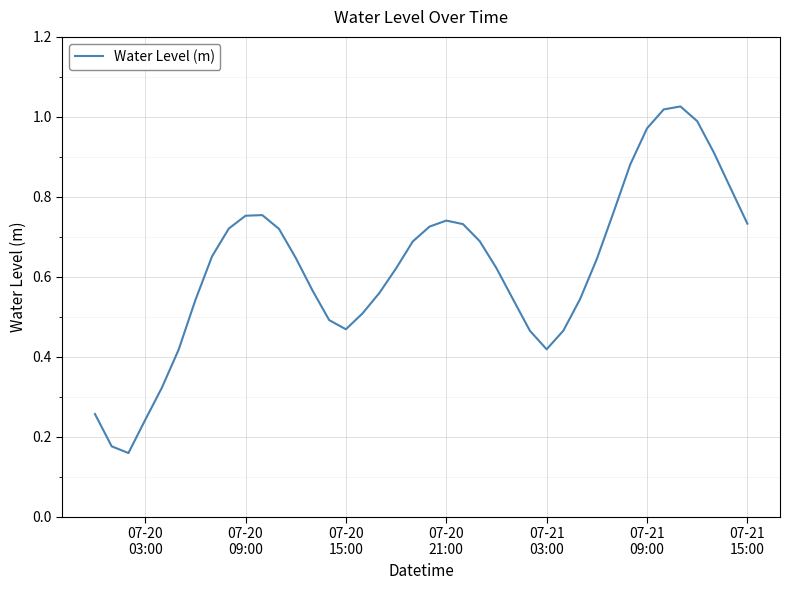

How many lines are shown in the chart?

1